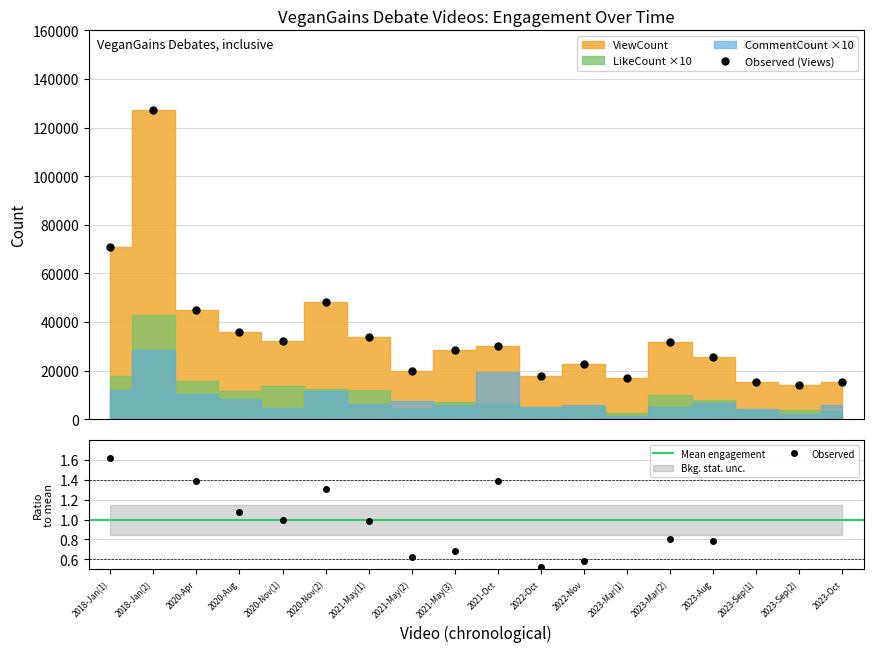

Is the value of CommentCount at 2021-May(2) greater than the value of ViewCount at 2020-Apr?

No